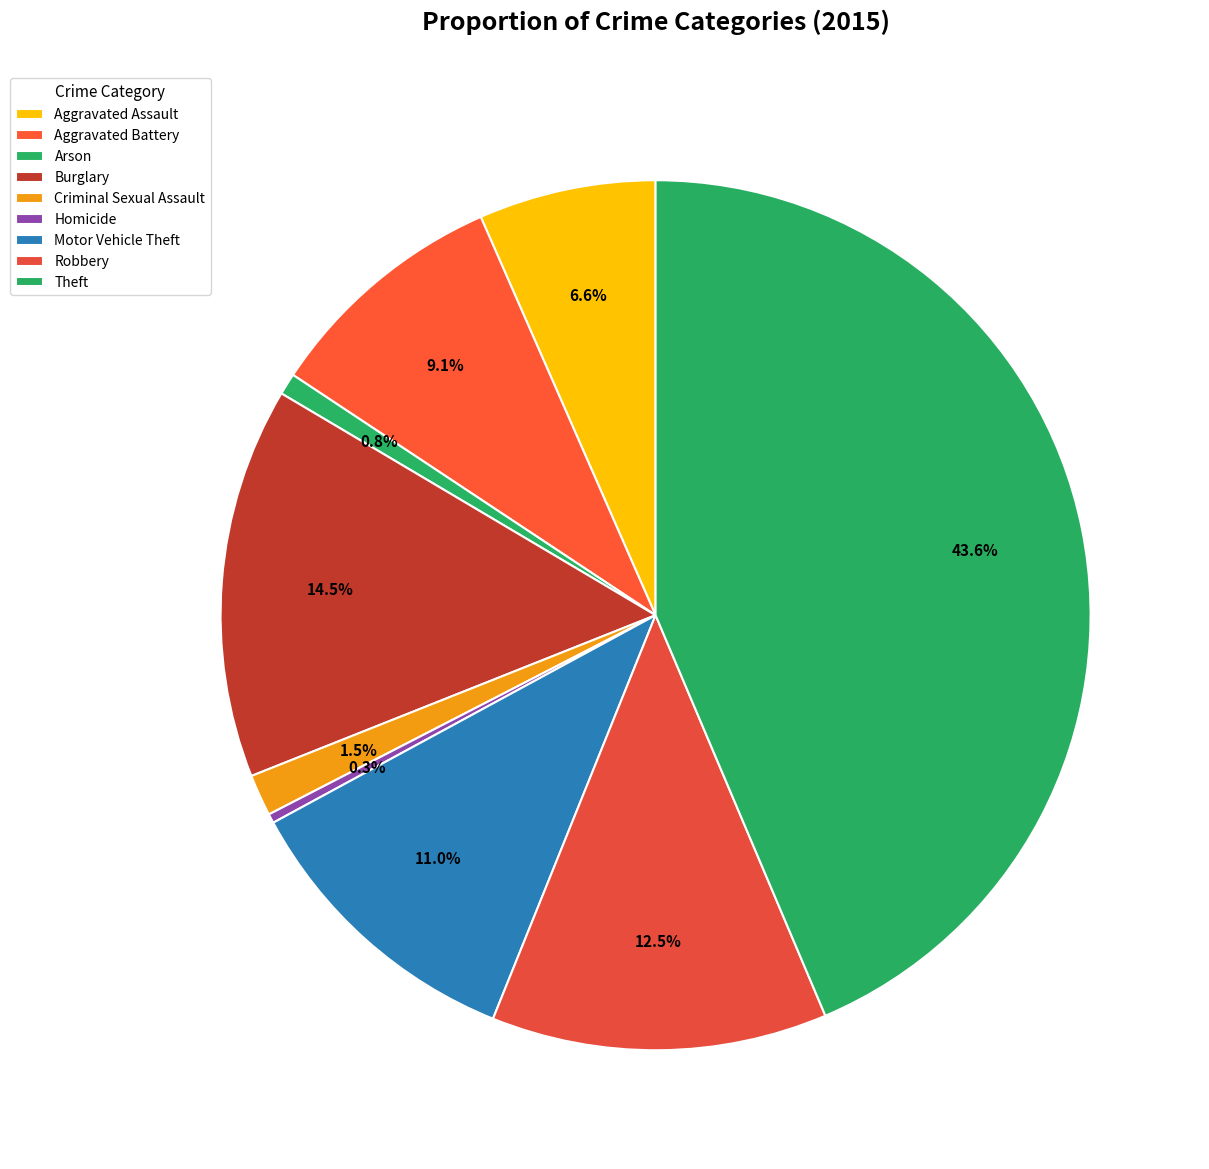

To the nearest percent, what is the average slice percentage?

11%